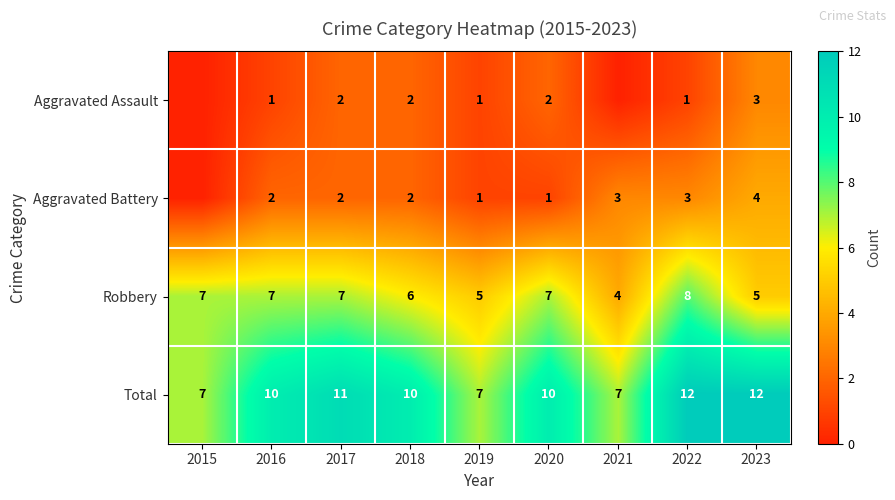

What is the spread (max minus min) of values at 2018?

8